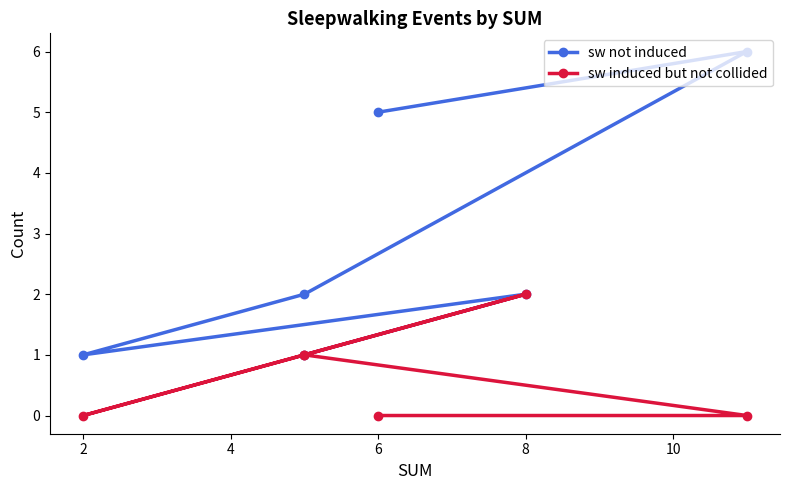

What is the greatest value displayed?

6